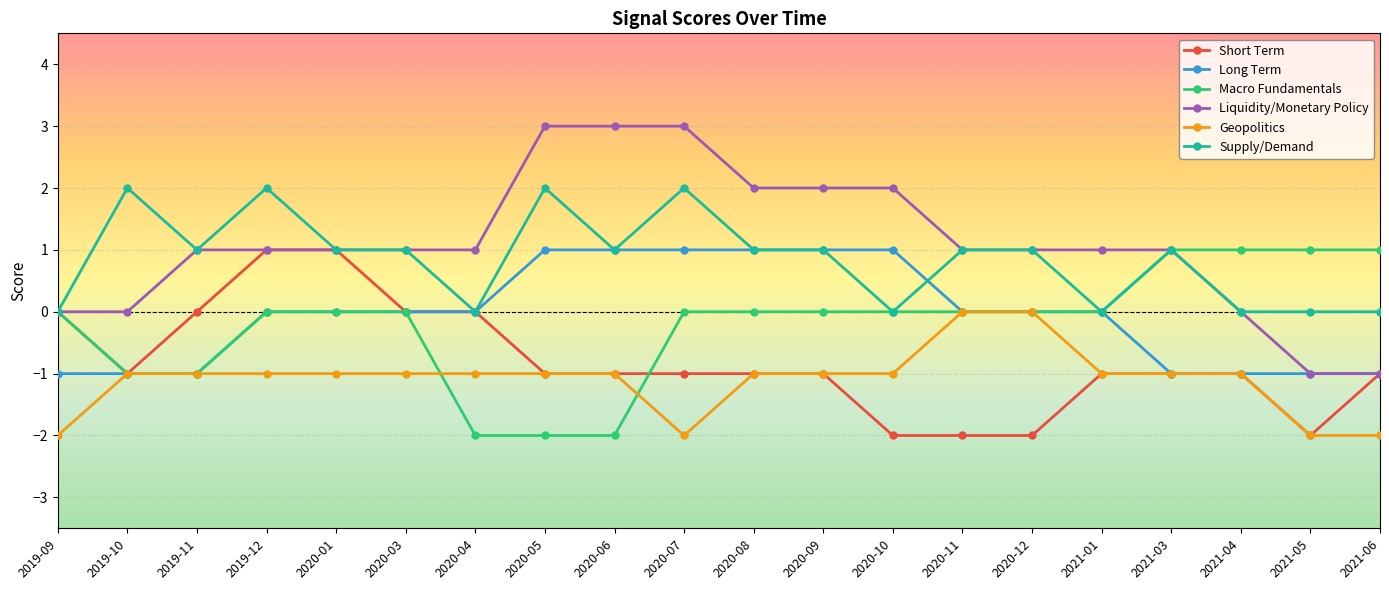

True or false: Supply/Demand has more than 1 points higher than both neighbors.

True